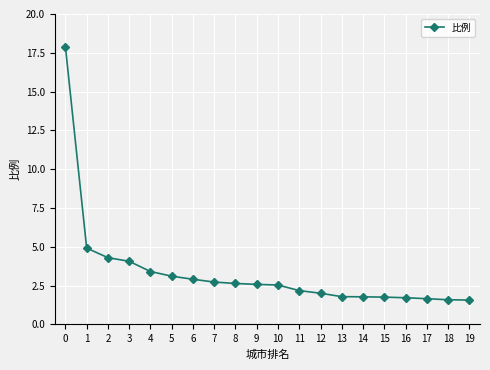

What is the sum of the values at 8 and 3?

6.7